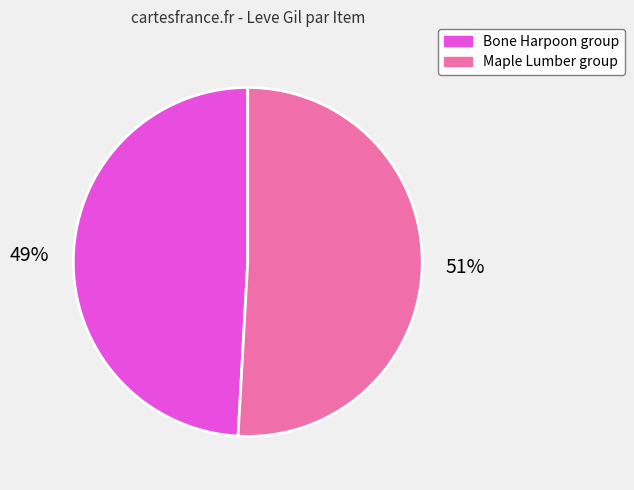

To the nearest percent, what is the difference between the largest and smallest slice percentages?

2%